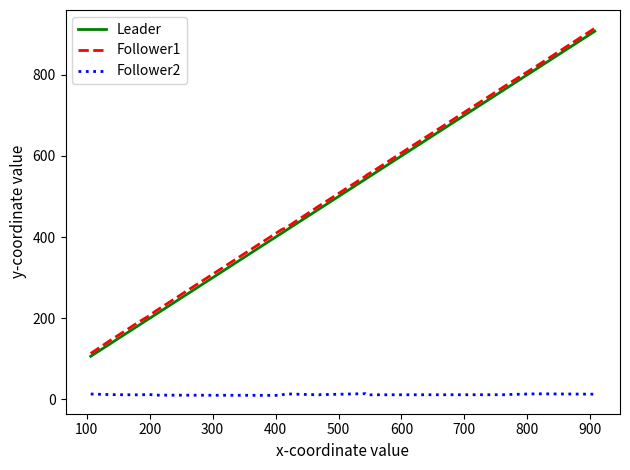

True or false: Follower2 and Follower1 intersect in this chart.

False